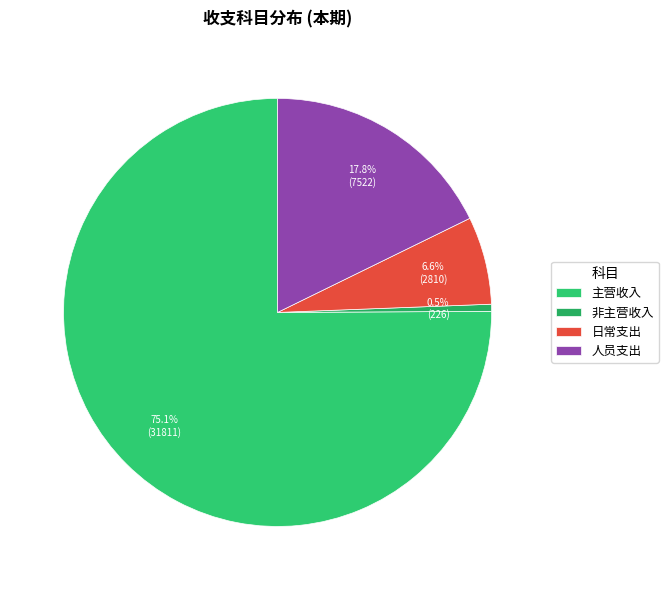

What is the largest slice in the pie chart?

主营收入